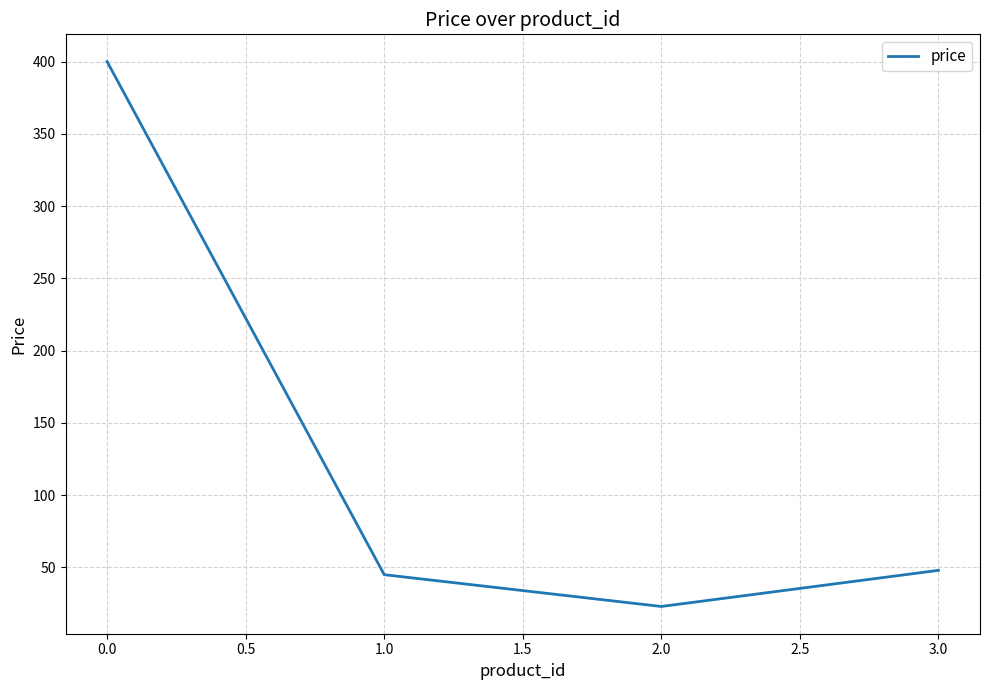

Is this an area chart (filled region under the line)?

No